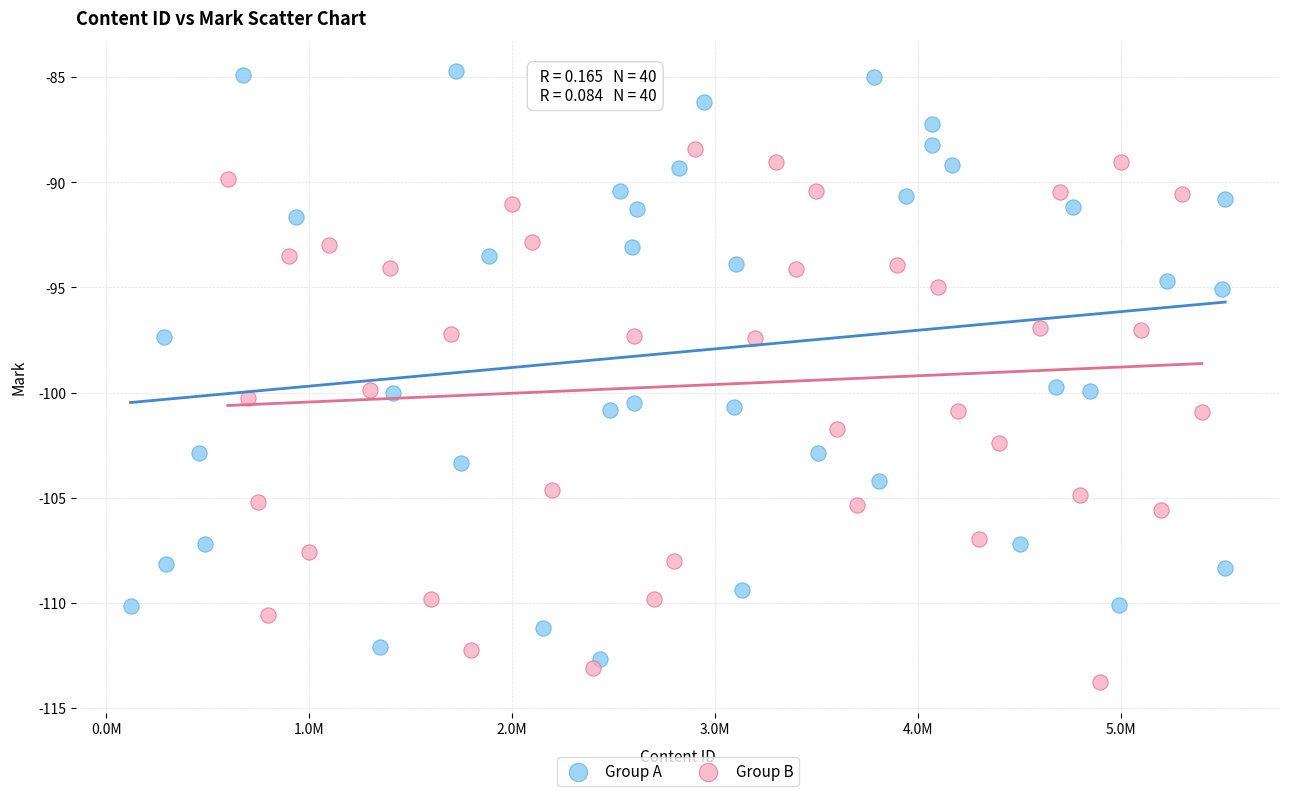

What are all the series names shown in the legend?

Group A, Group B